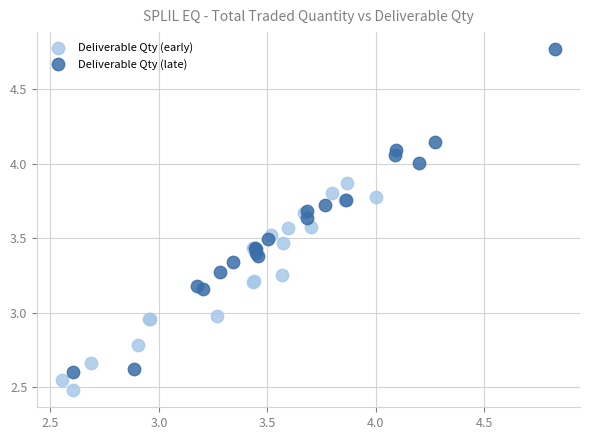

Which series has the largest Y range (max minus min)?

Deliverable Qty (late)